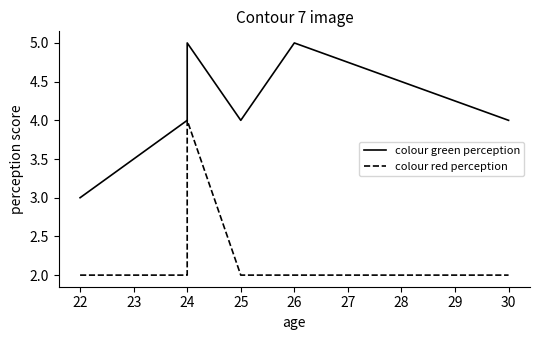

How many lines are shown in the chart?

2